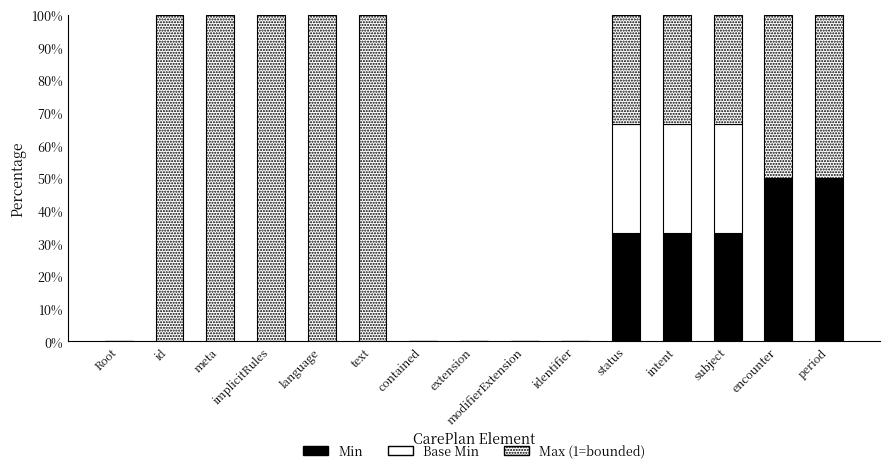

What is the label of the 5th bar from the right?

status